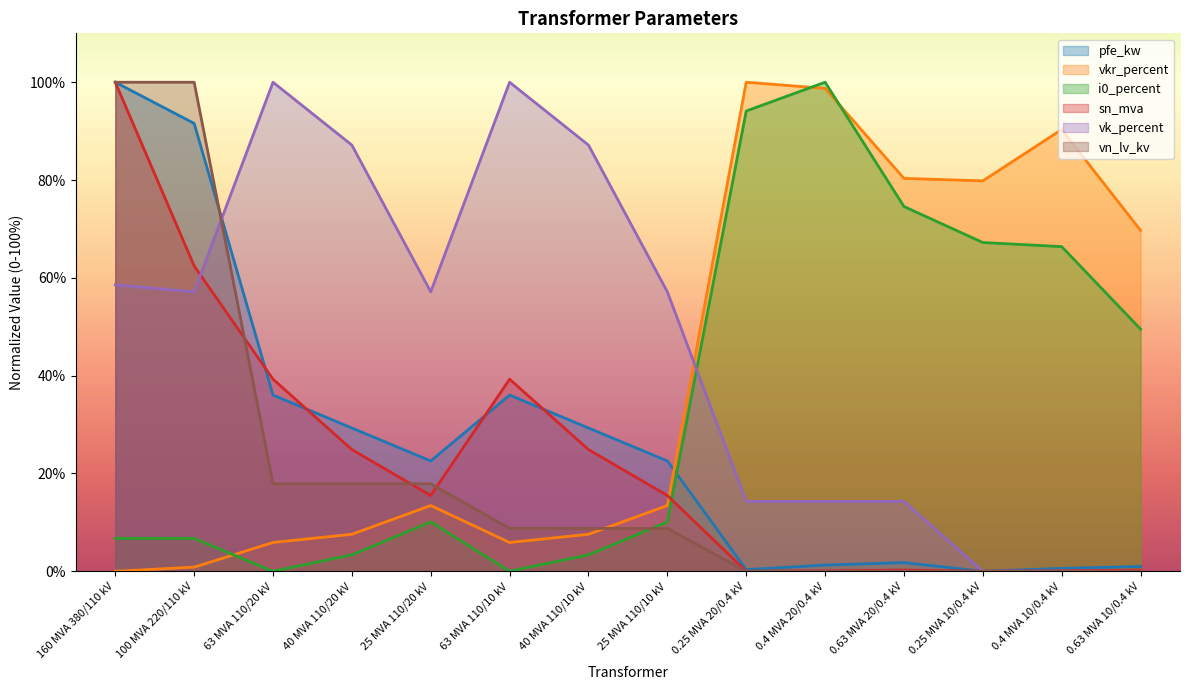

What position from the left is 0.25 MVA 10/0.4 kV?

12